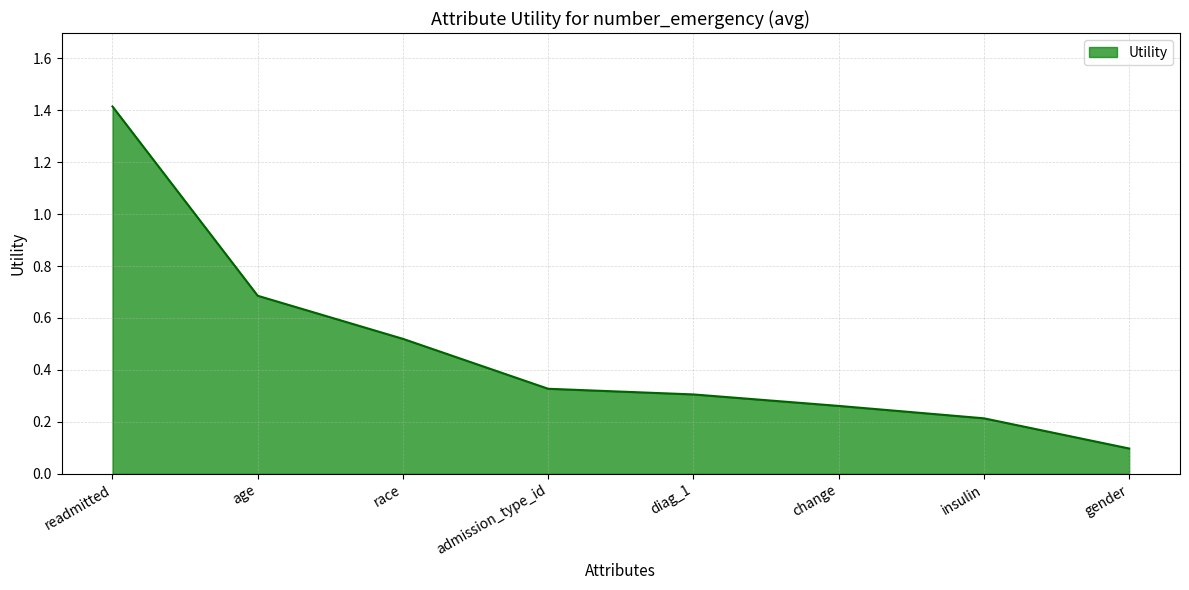

How many lines are shown in the chart?

1